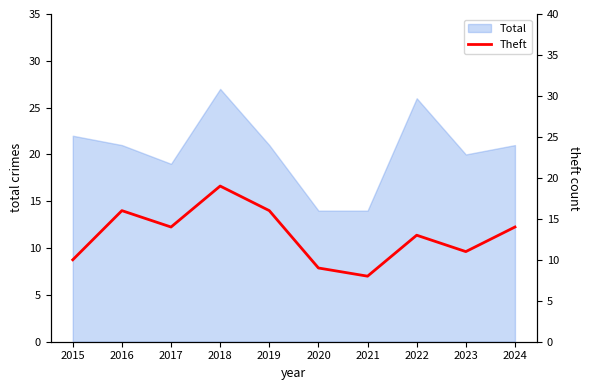

What is the change in value from 2017 to 2019?

+2